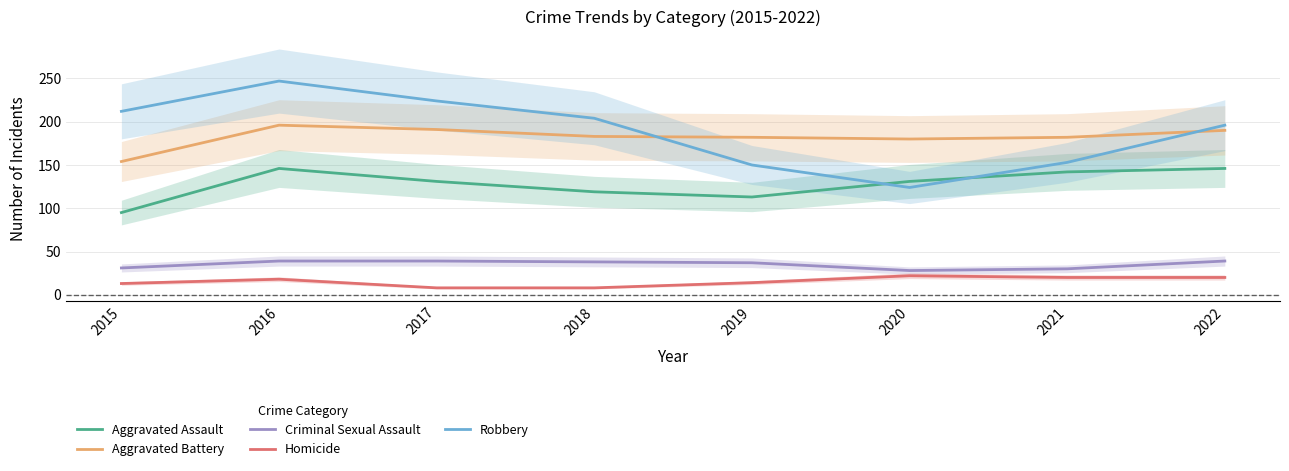

True or false: Criminal Sexual Assault has more than 1 interior local peaks.

False